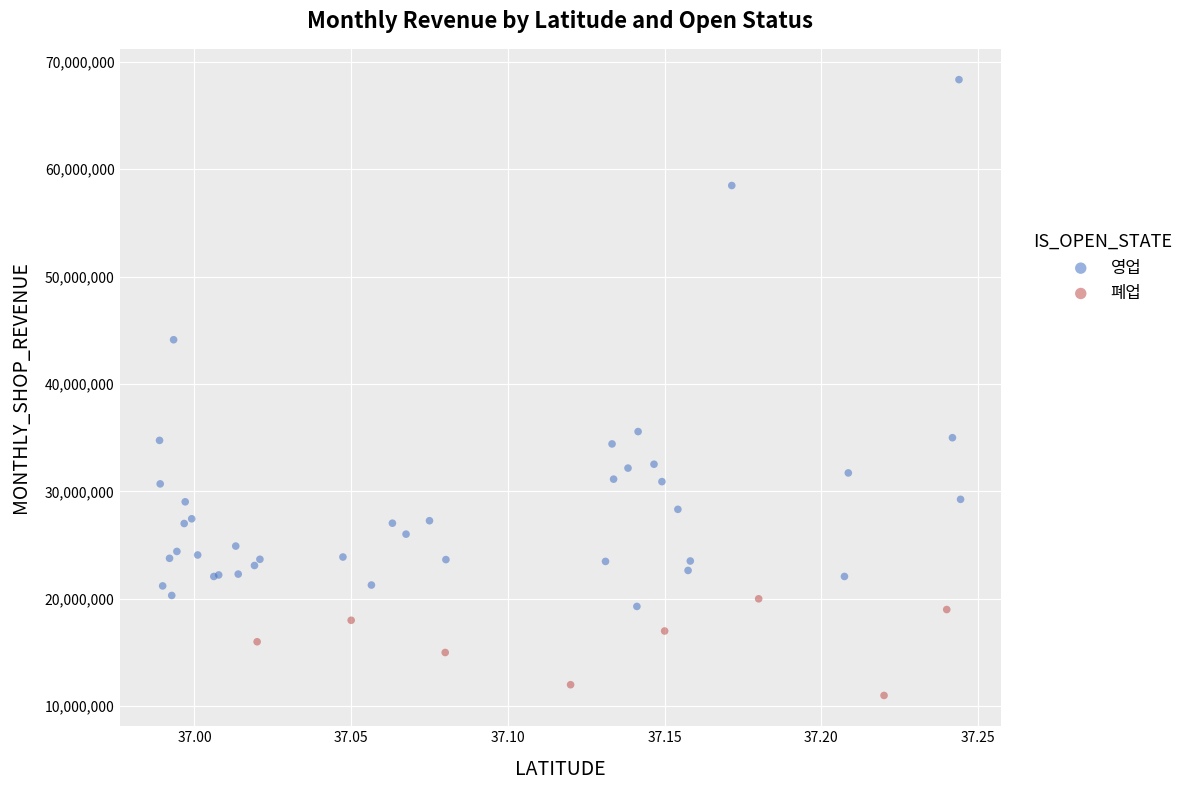

Which series reaches the minimum Y coordinate?

폐업